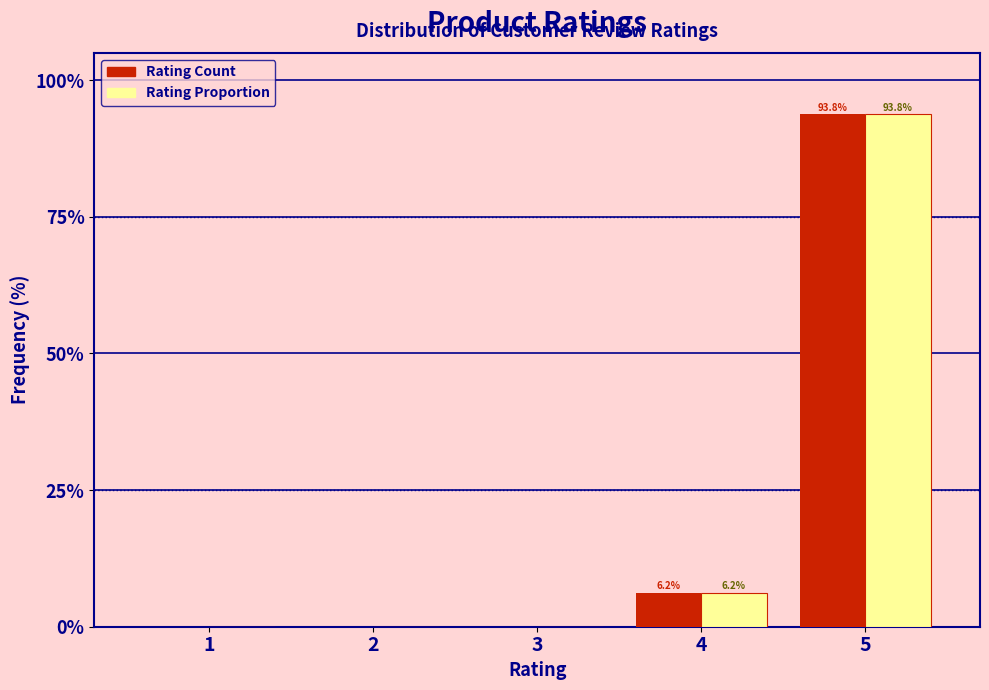

The value of Rating Proportion at 2 is 0.0. True or false?

True